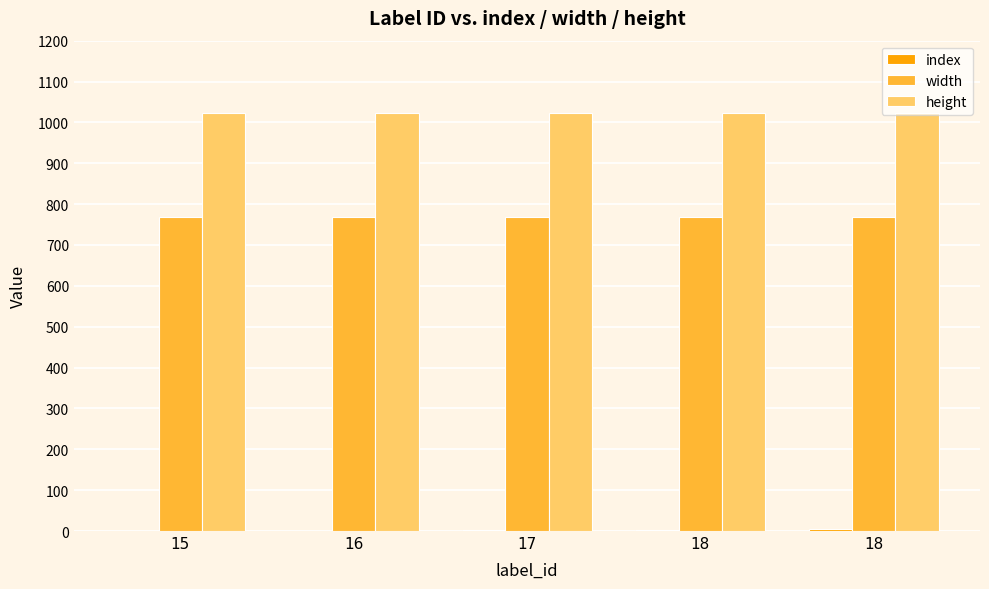

How many groups of bars are there?

5